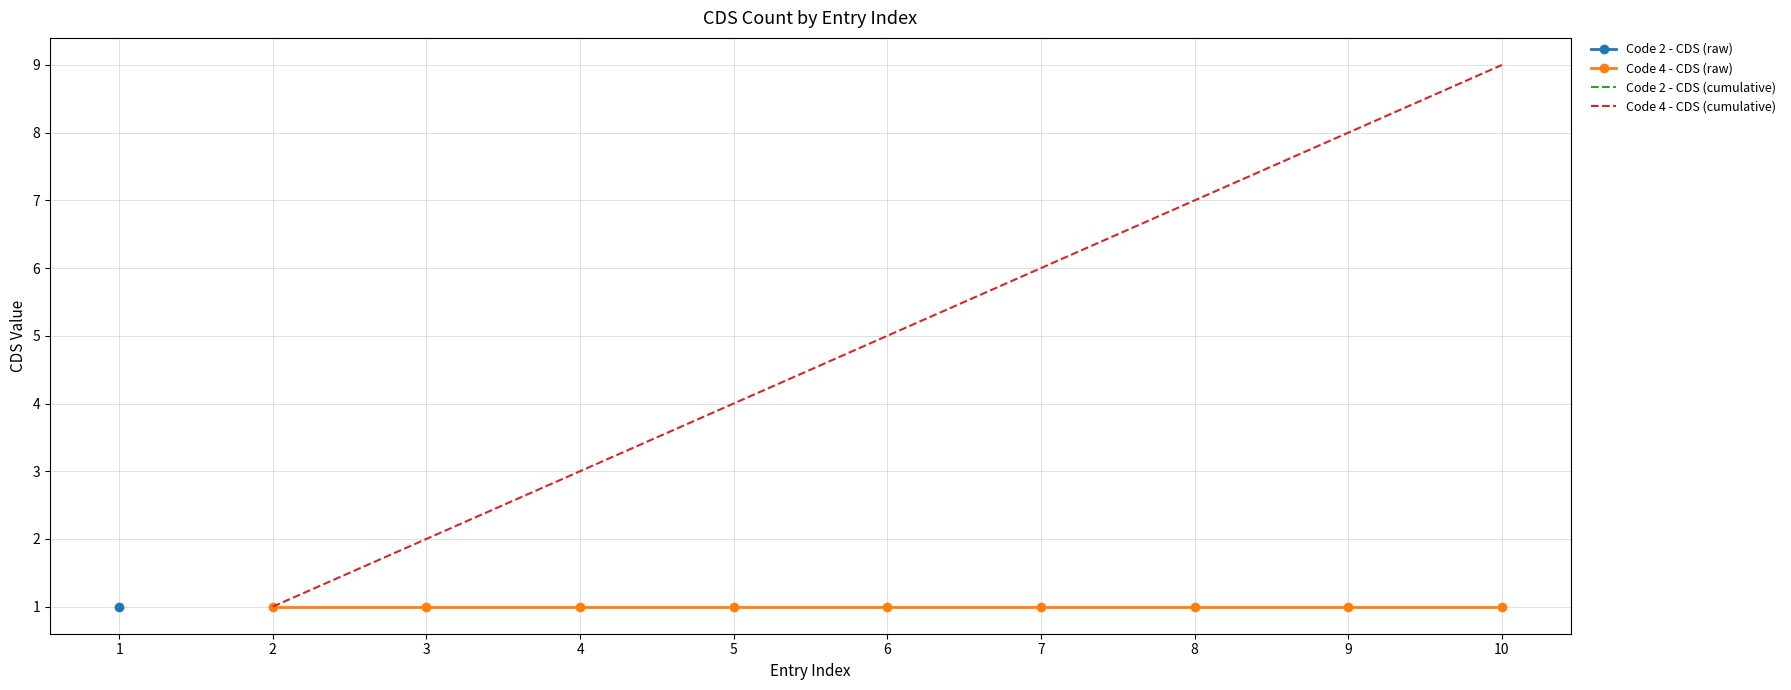

Which series has the largest total across all categories?

Code 4 - CDS (cumulative)